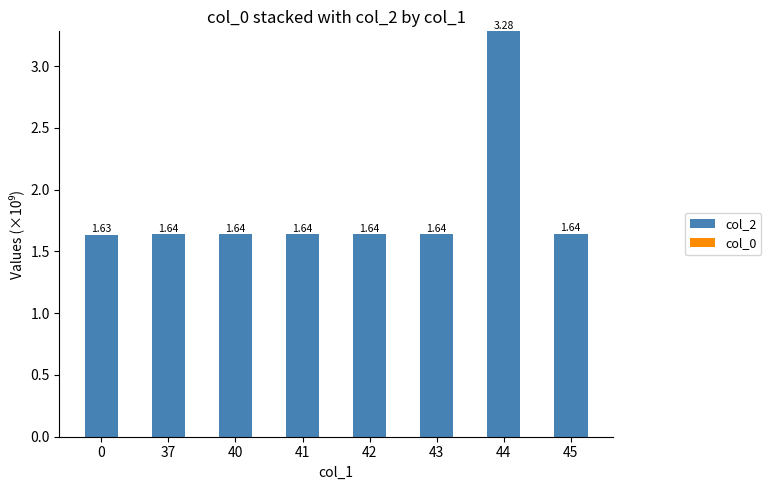

What is the sum of all values?

14.8